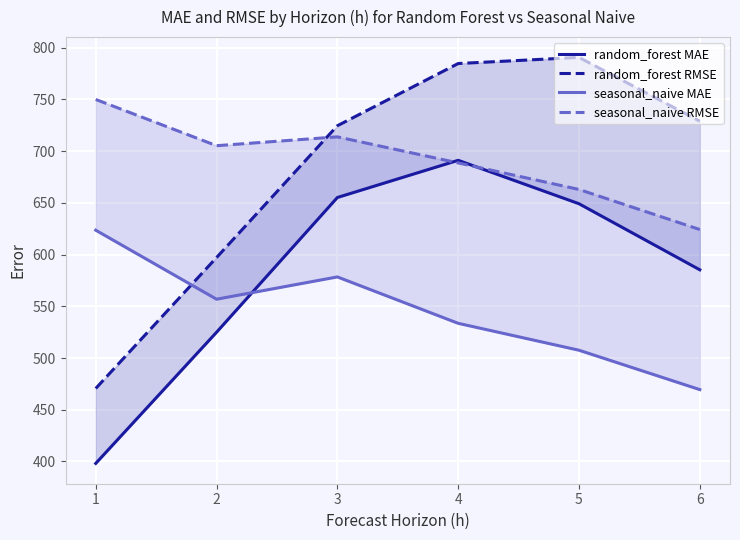

True or false: seasonal_naive RMSE has a value of 247.1 at 6.

False